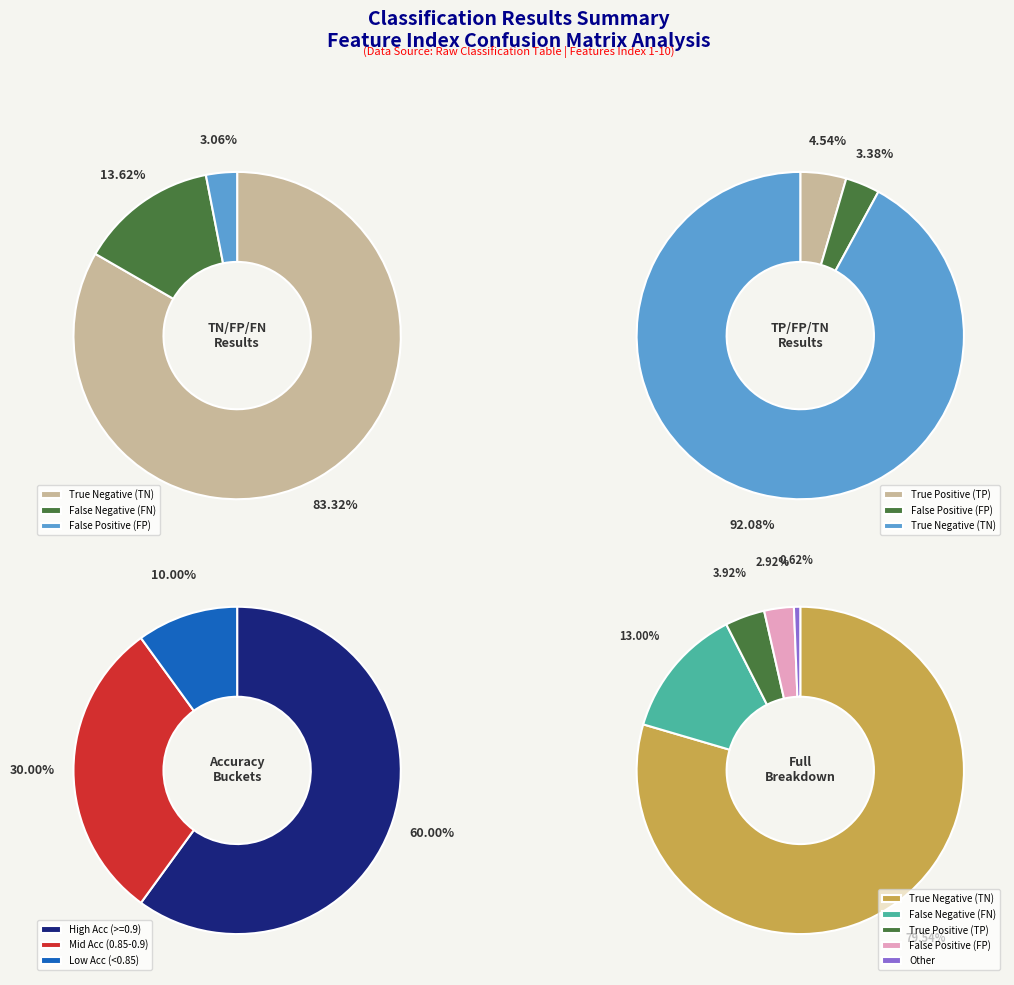

Between 5 and 8, which is larger?

8